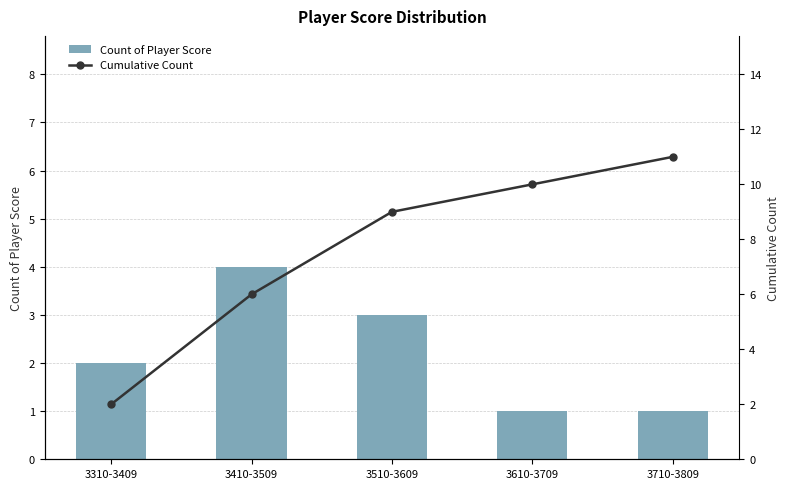

What is the value of the Cumulative Count bar at the 4th from the left?

10